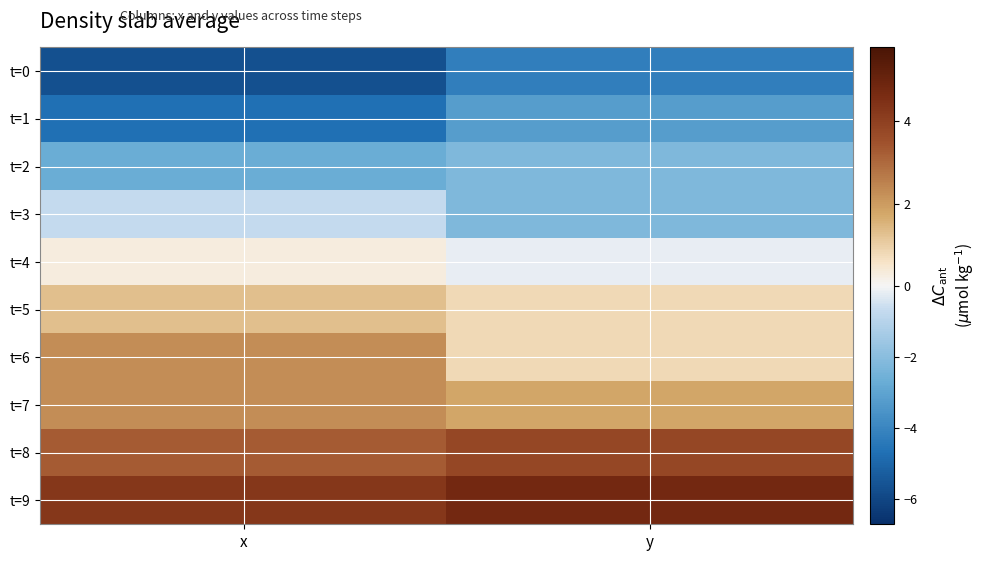

What is the smallest value displayed?

-5.7